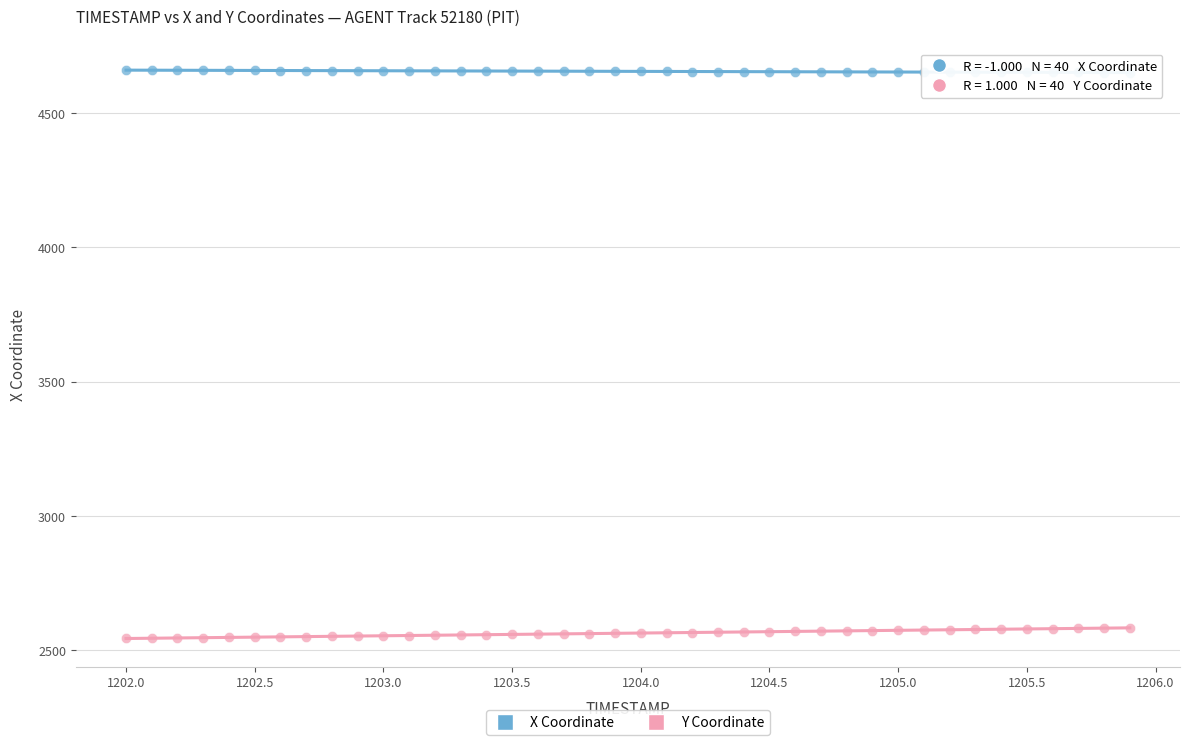

What is the X range (max minus min) for the scatter plot?

3.9